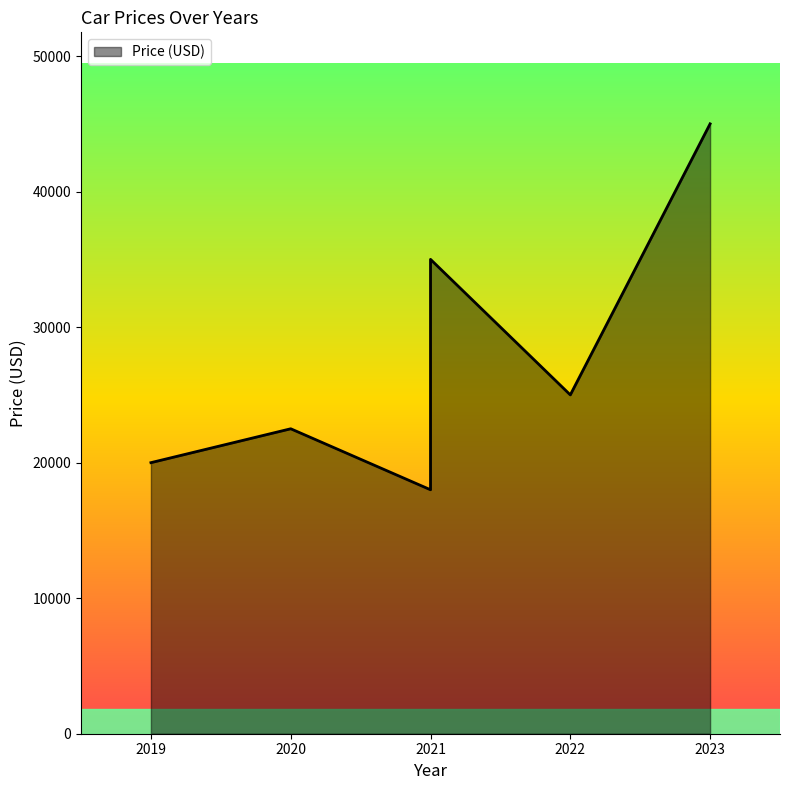

What is the value of the 2nd point from the left?

22500